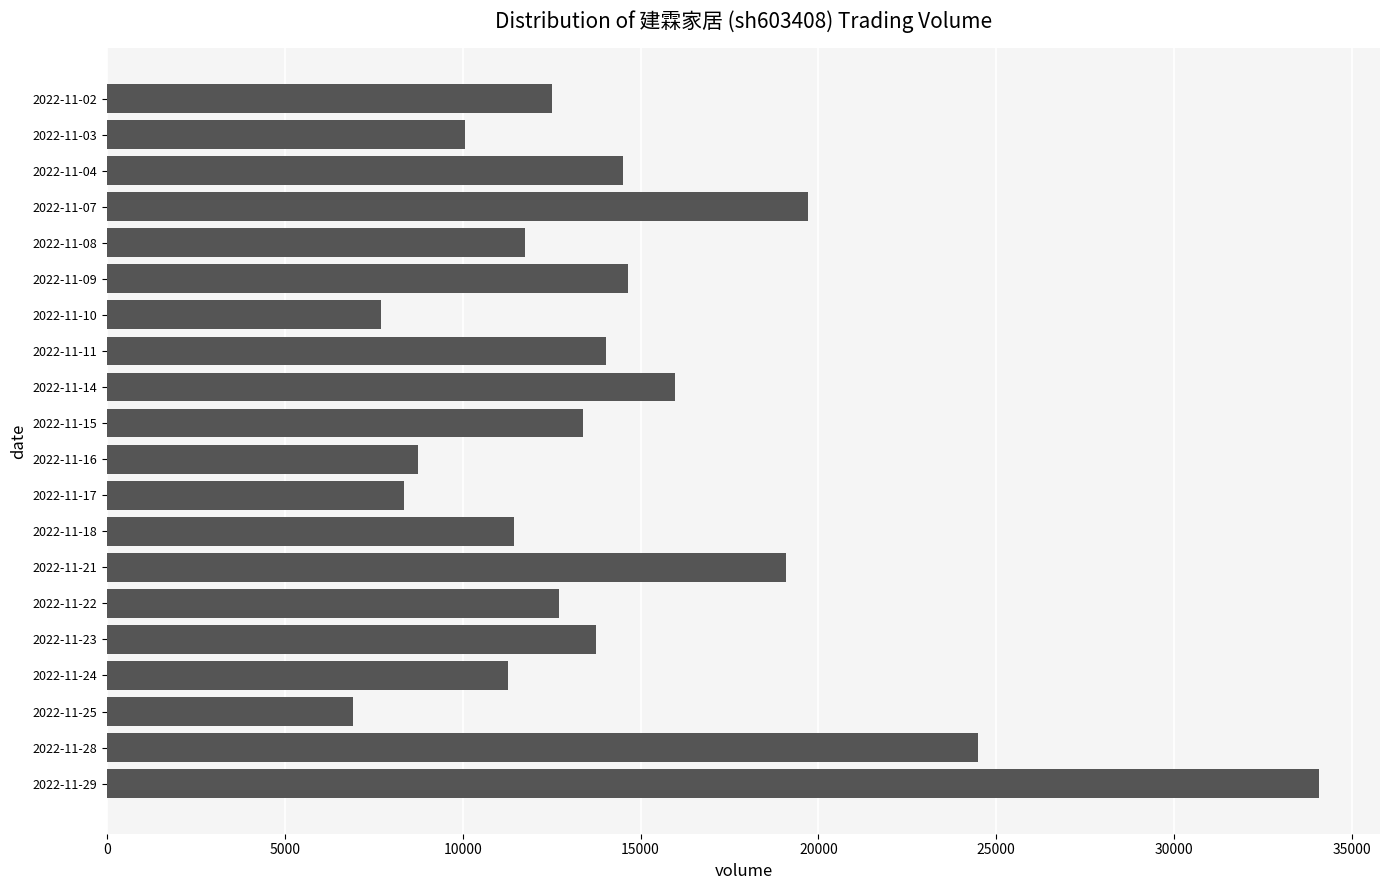

What is the greatest value displayed?

34083